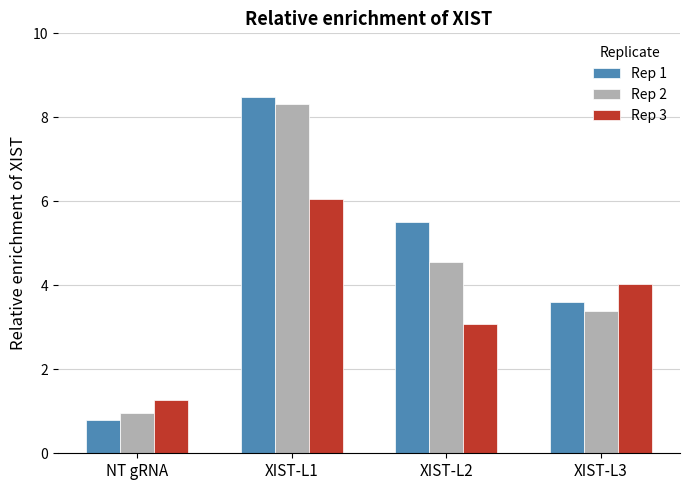

What is the average value of the Rep 2 series?

4.3